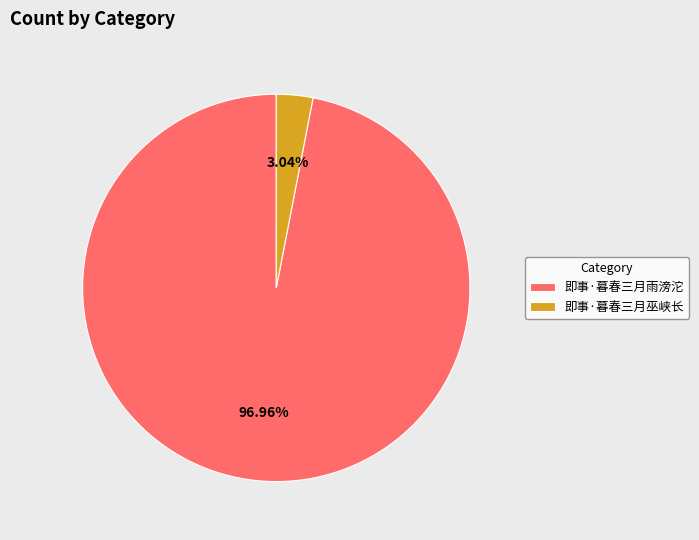

To the nearest percent, what percentage of the pie is 即事·暮春三月雨滂沱?

97%